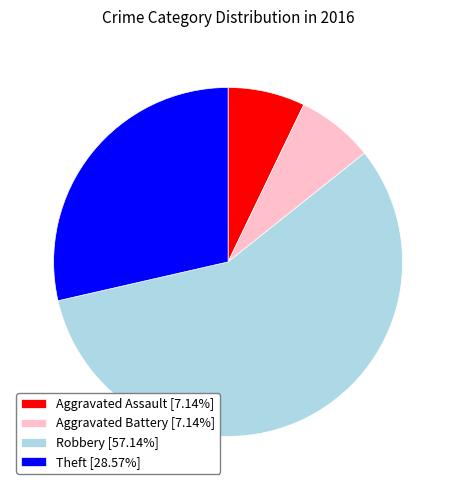

What is the largest slice in the pie chart?

Robbery